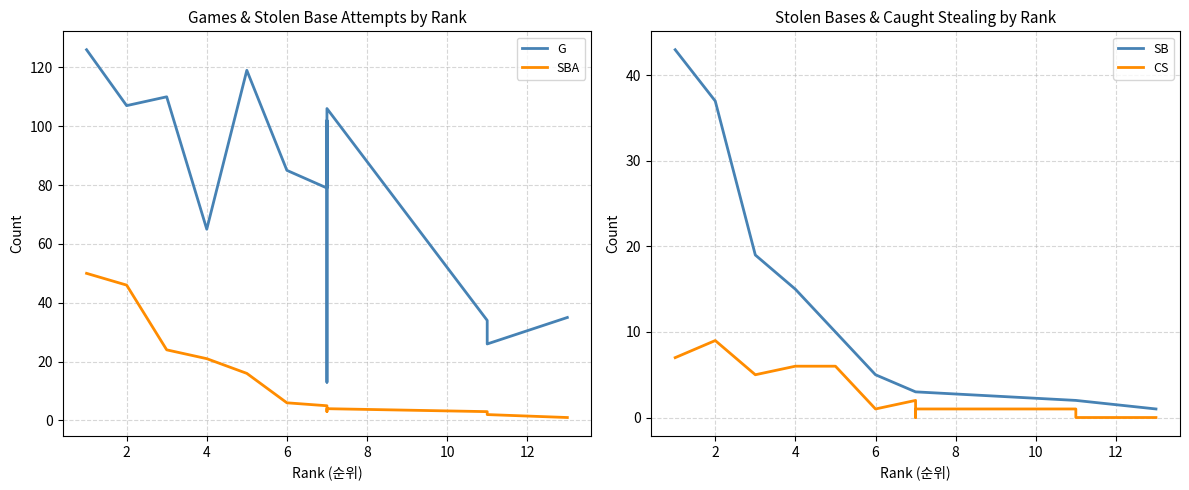

Which series has the largest total across all categories?

G